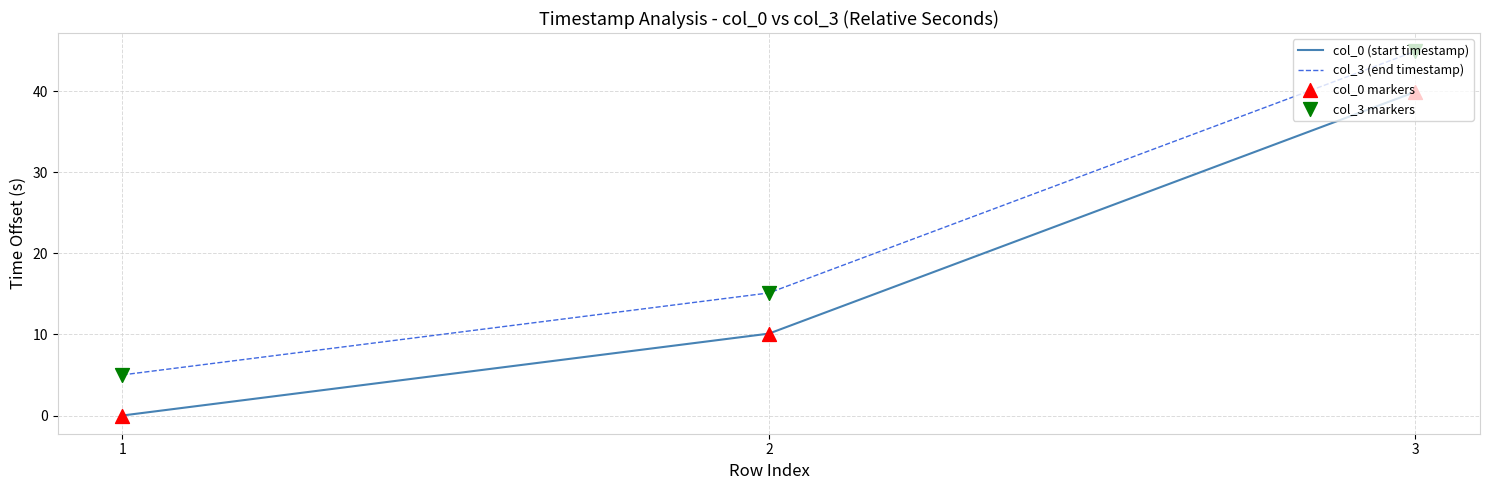

What is the total value across all series at 3?

84.8